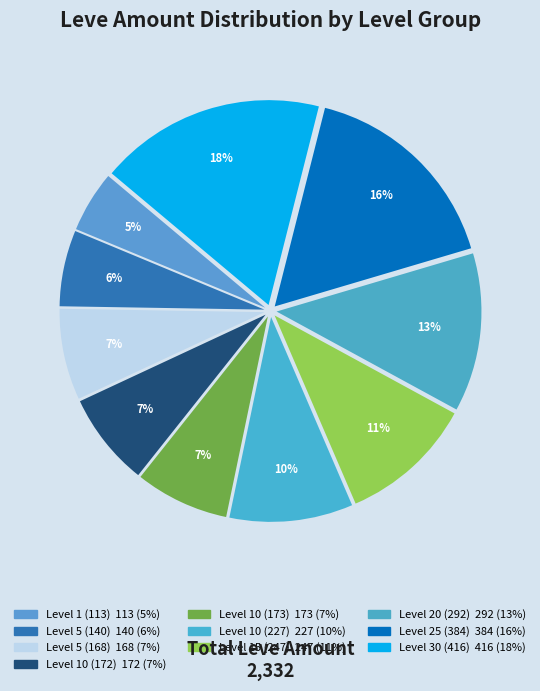

Does any single category account for the majority?

No